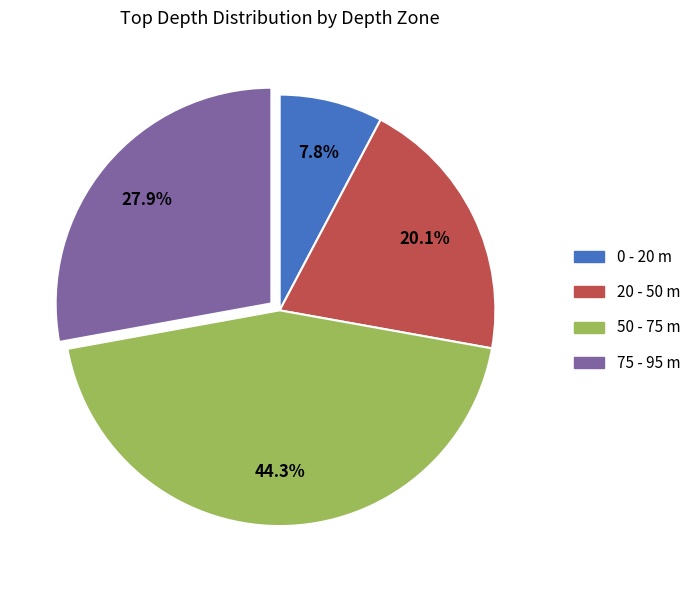

To the nearest percent, what is the average slice percentage?

25%